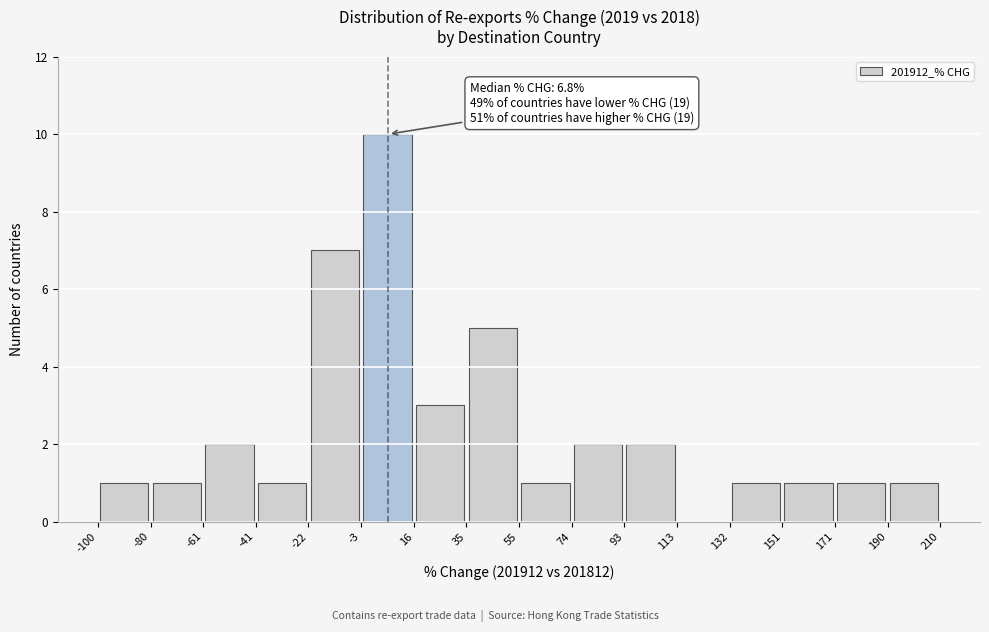

Over which range of the x-axis is the bar tallest?

-3 to 16